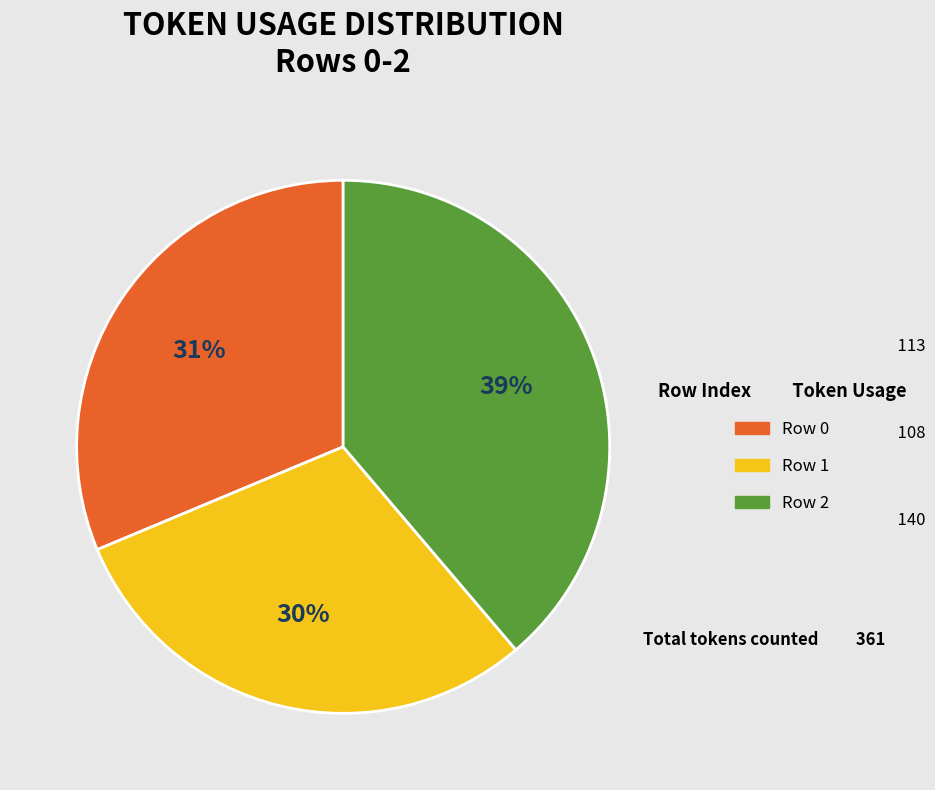

Does Row 0 represent more than half of the total?

No